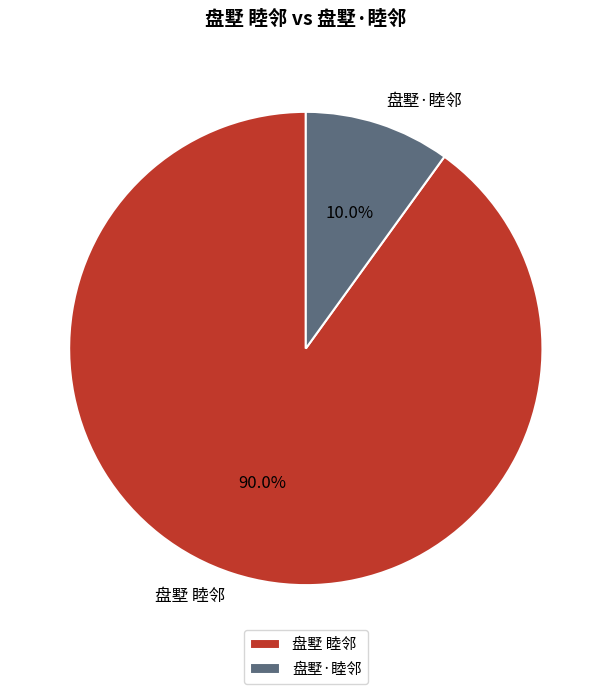

Which category has the smallest portion of the pie?

盘墅·睦邻